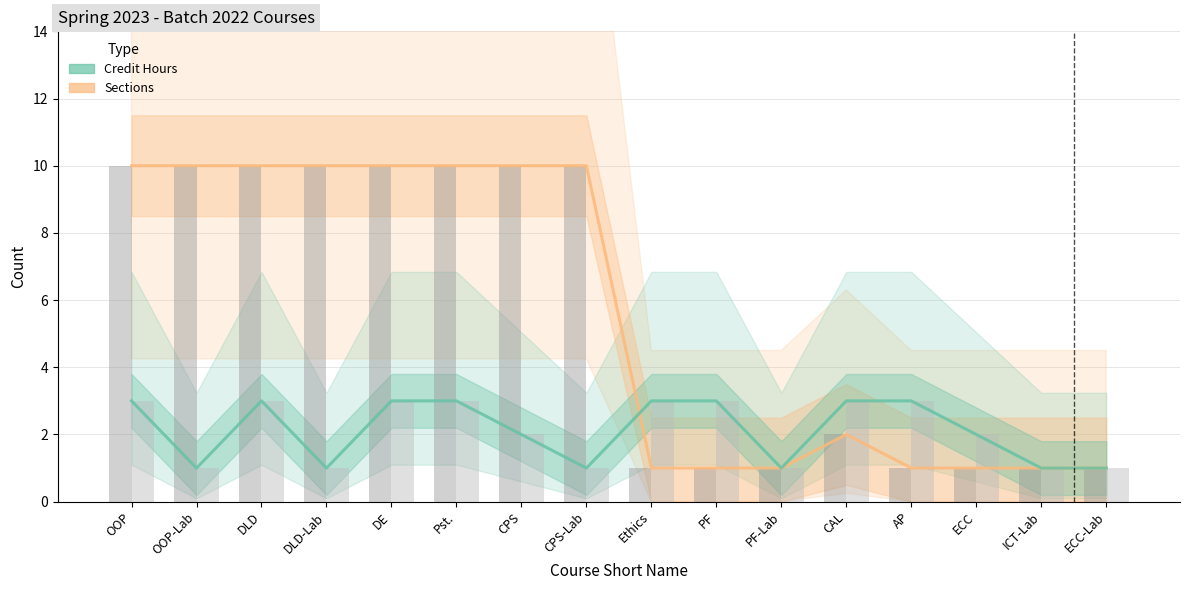

What is the spread (max minus min) of values at PF?

2